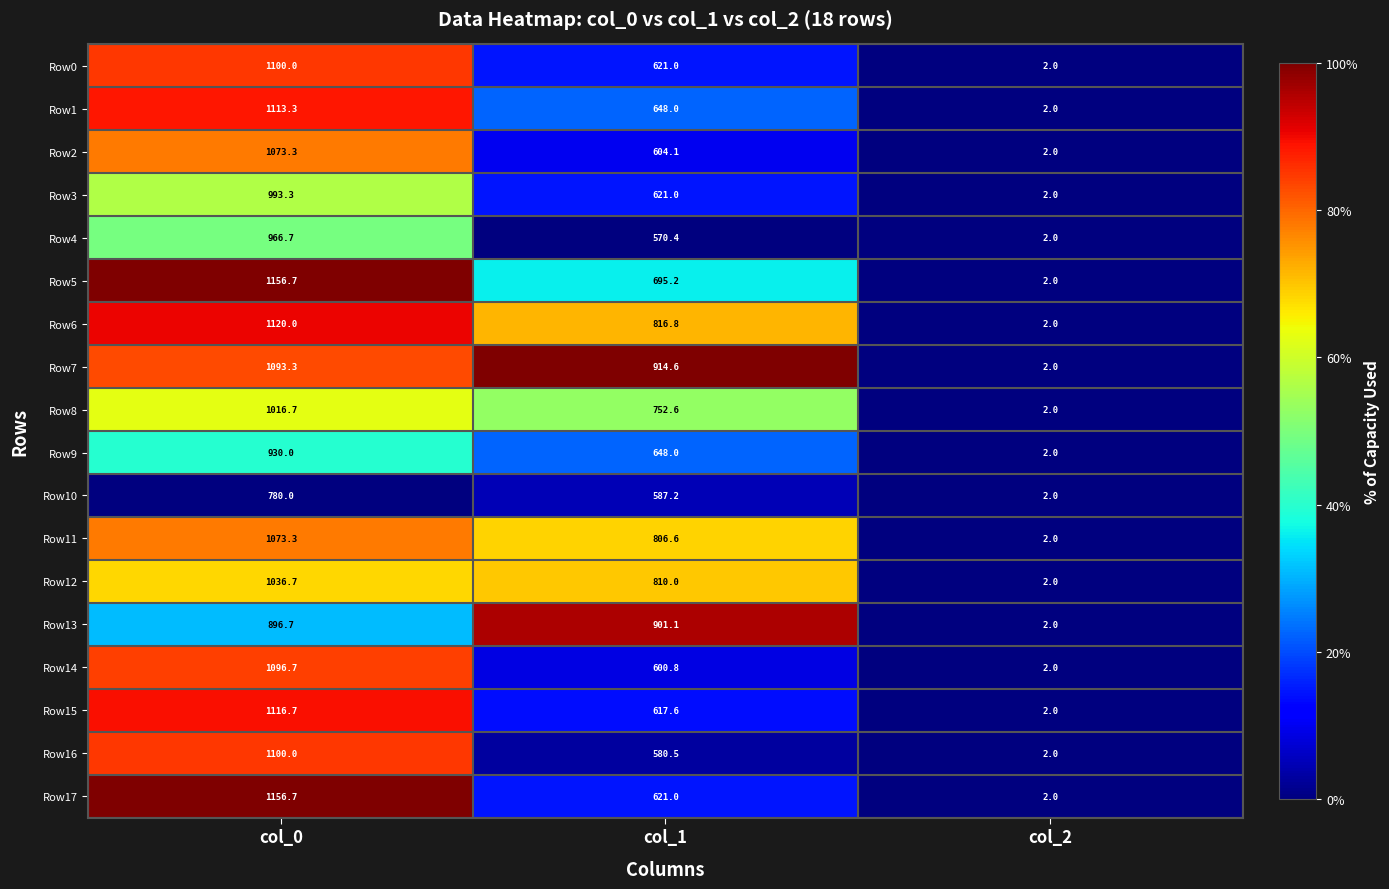

Which series has the largest total across all categories?

Row7